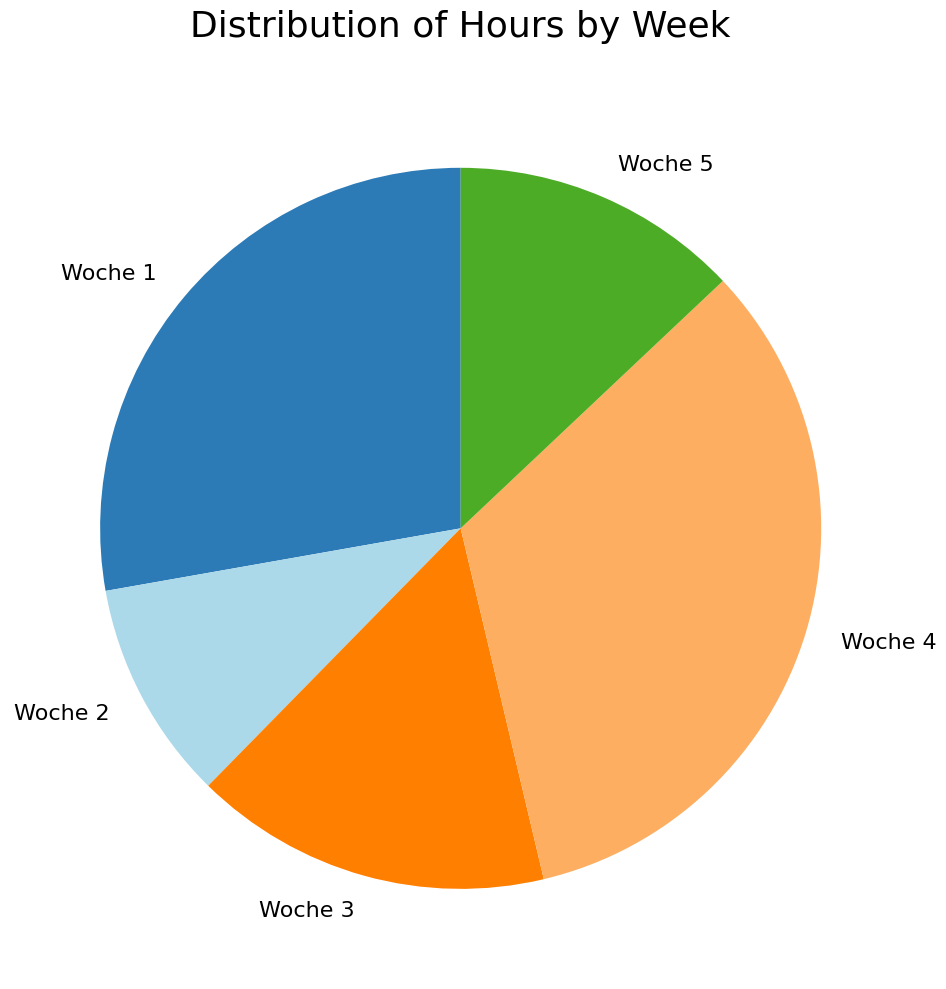

Rank the categories by value from highest to lowest.

Woche 4, Woche 1, Woche 3, Woche 5, Woche 2